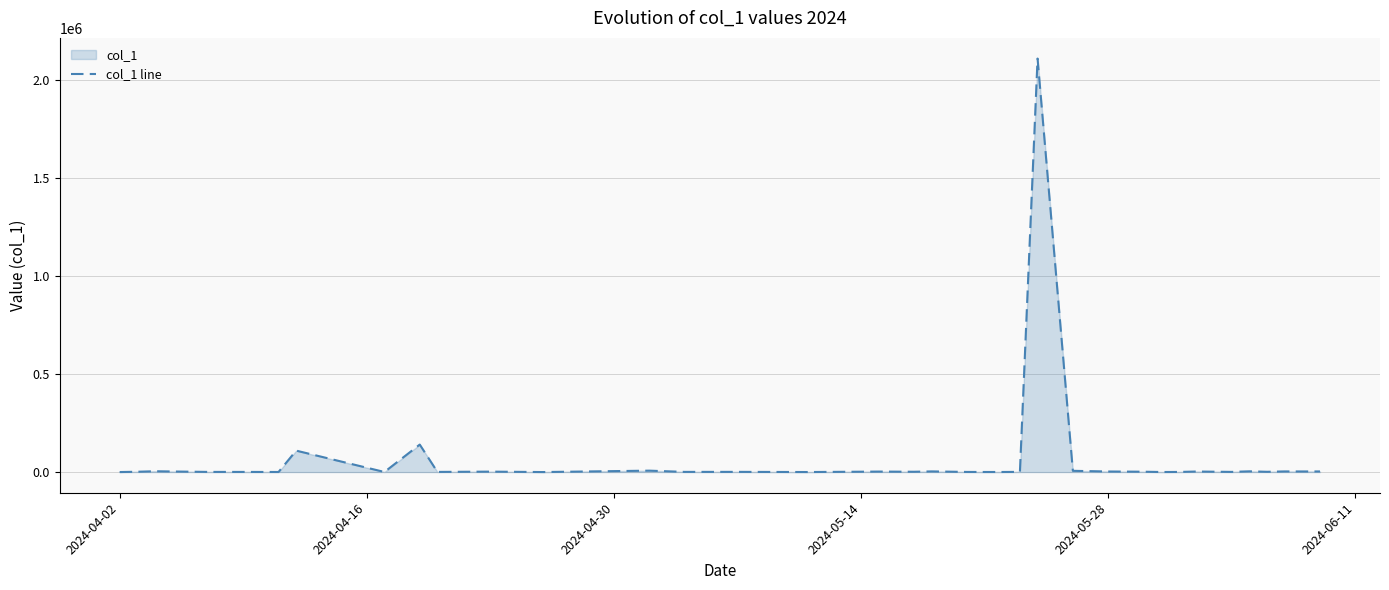

What is the difference between the maximum and minimum values?

2111510